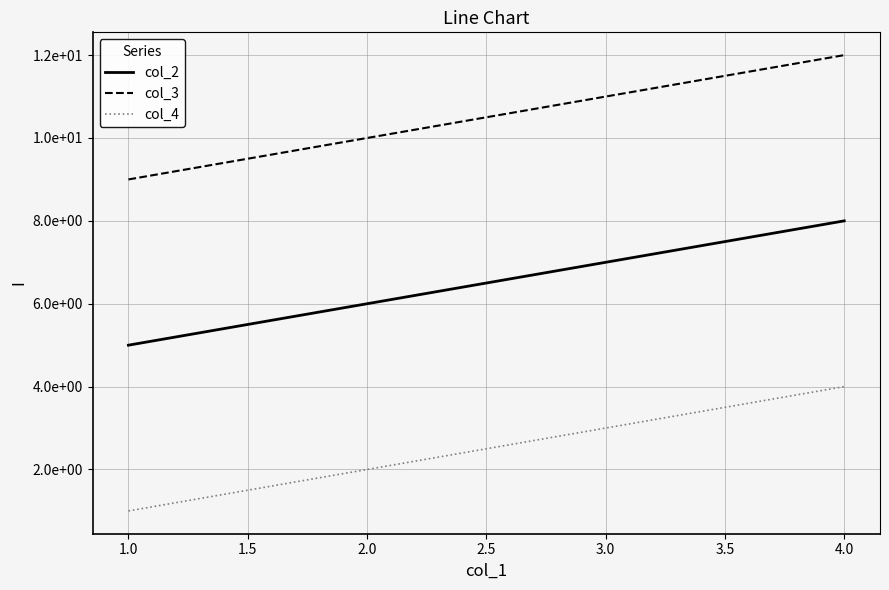

True or false: col_2 and col_3 cross at least once.

False